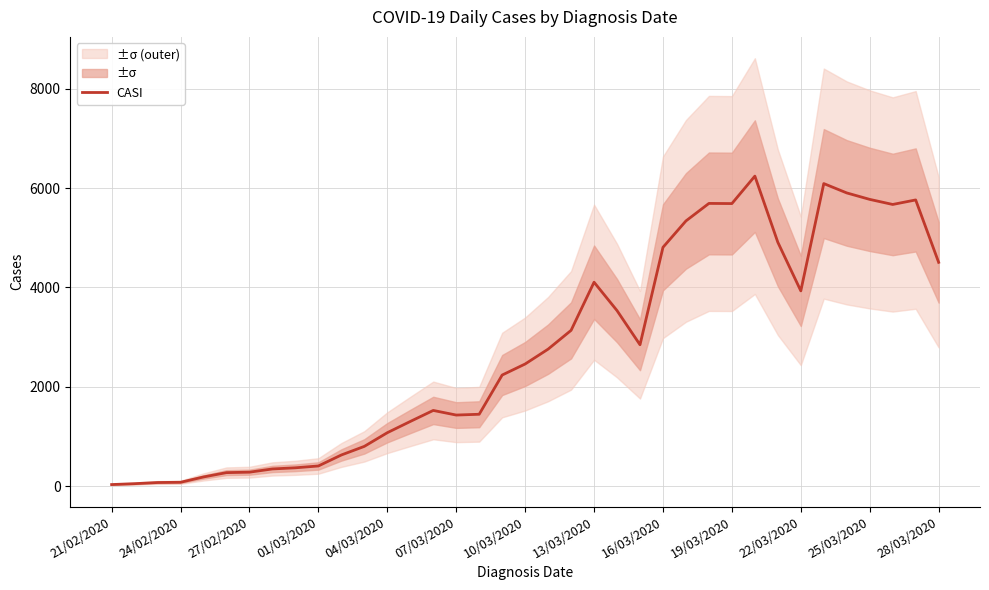

True or false: CASI has a value of 4506 at 28/03/2020.

True